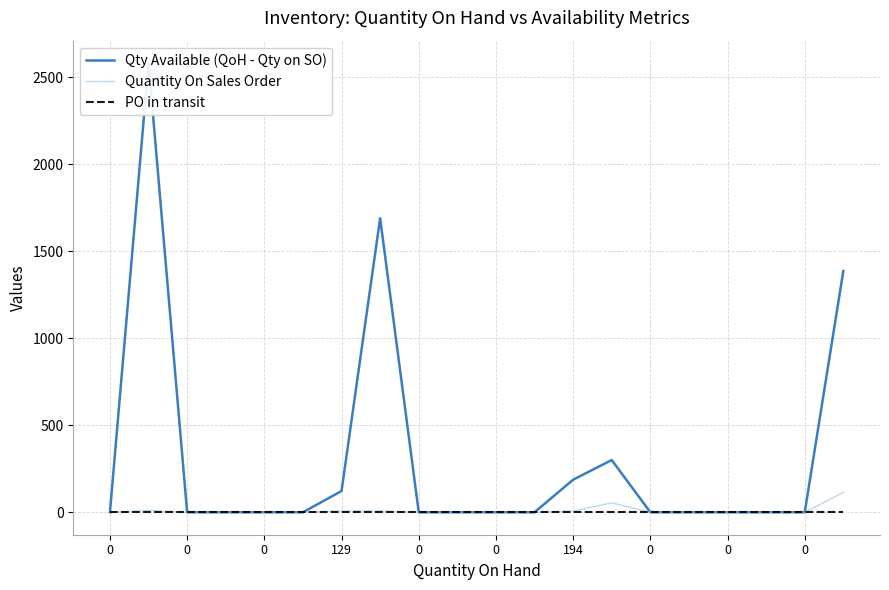

The Quantity On Sales Order series shows 54 at 0. True or false?

False